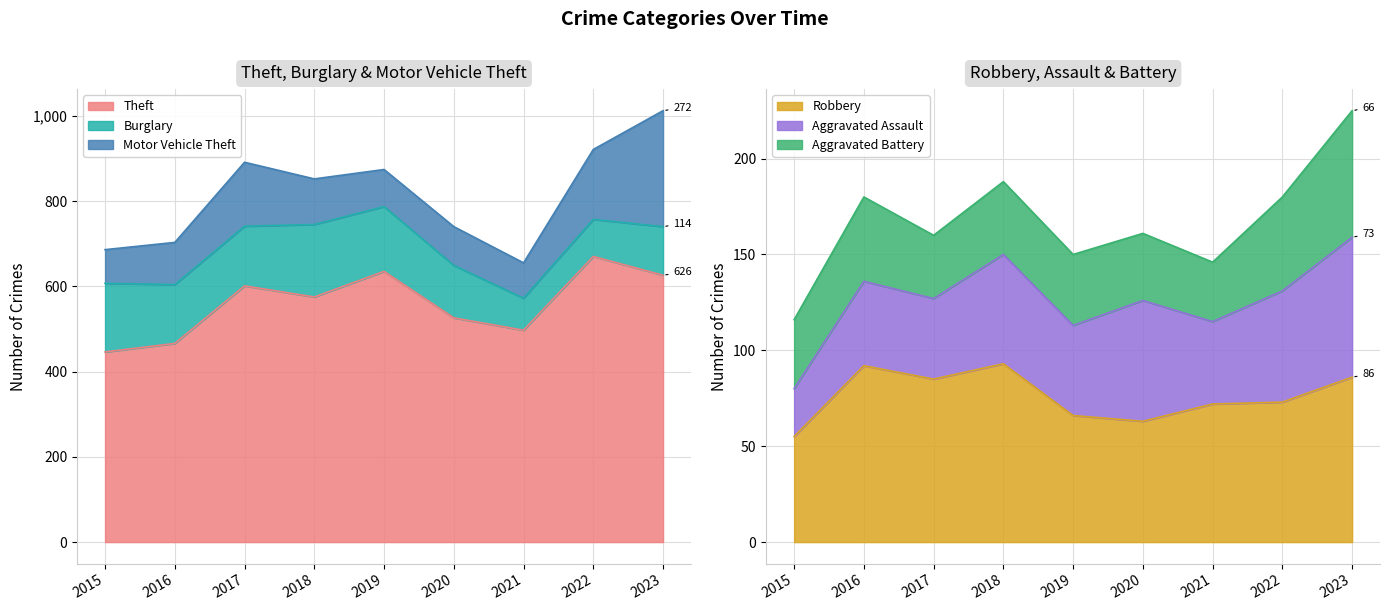

What is the difference between the Motor Vehicle Theft values at 2017 and 2020?

59